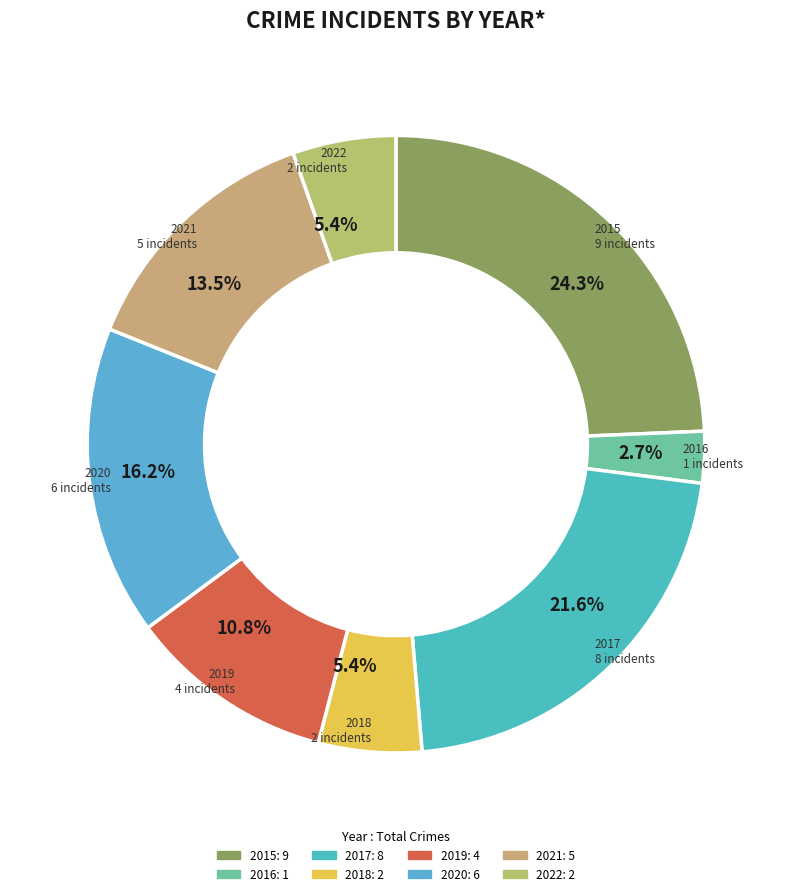

Does 2021 account for over 50% of the chart?

No